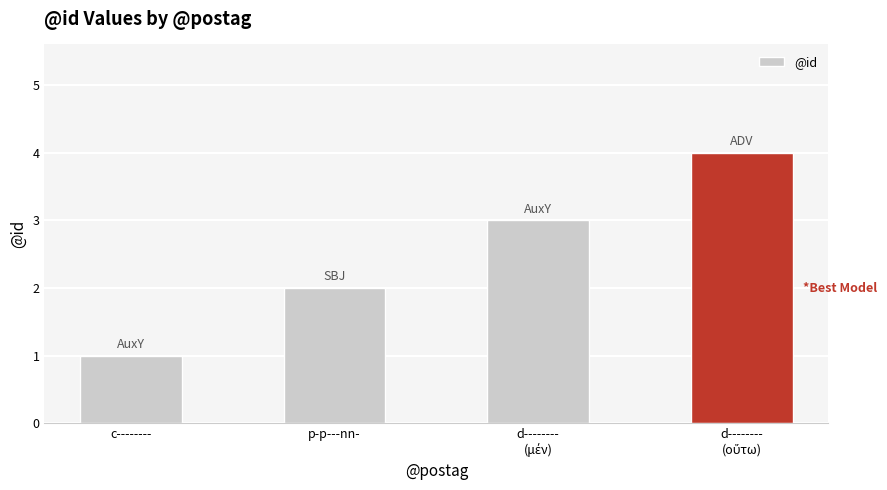

What is the label of the 3rd bar from the right?

p-p---nn-